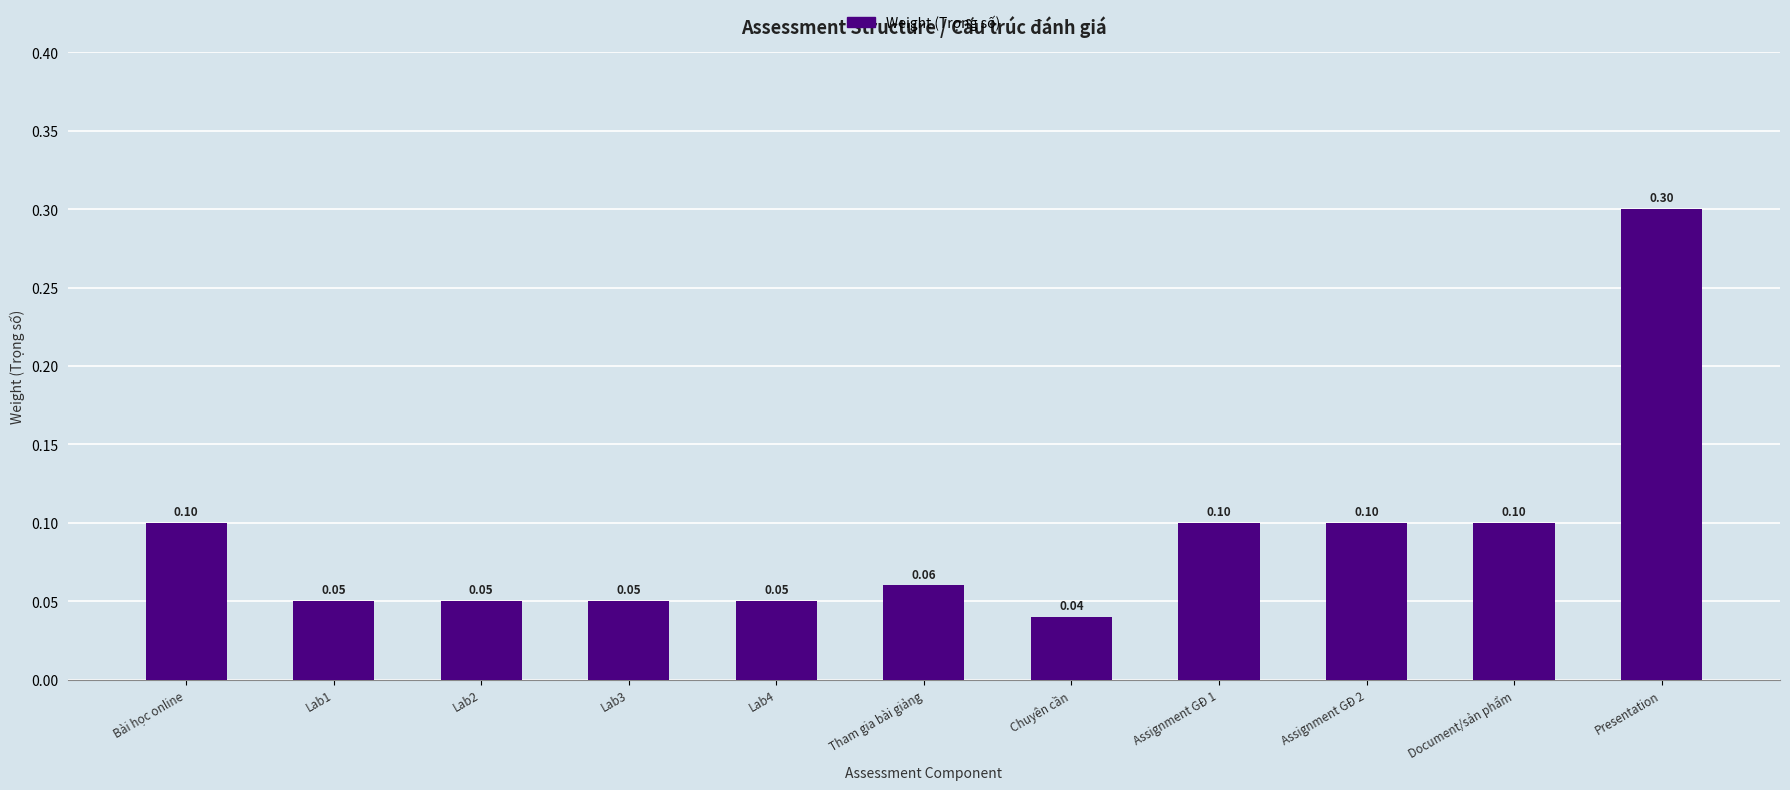

Which has a higher value, Chuyên cần or Tham gia bài giảng?

Tham gia bài giảng